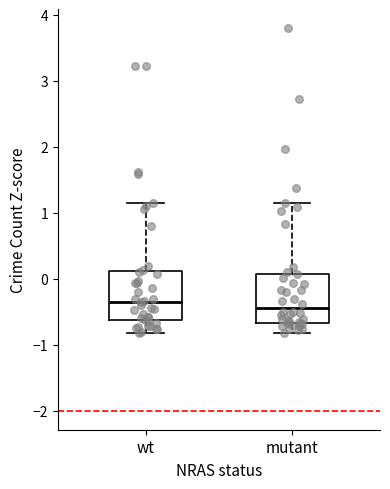

Reading left to right, transcribe this box plot: for each box, give where its median line is, the range the box spans, and where its two whiskers end, as read against the y-axis. The values are not printed on the chart, so give them approximately, as read against the axis.

wt: median -0.3, box -0.6 to 0.1, whiskers -0.8 to 1.1
mutant: median -0.4, box -0.7 to 0.1, whiskers -0.8 to 1.1